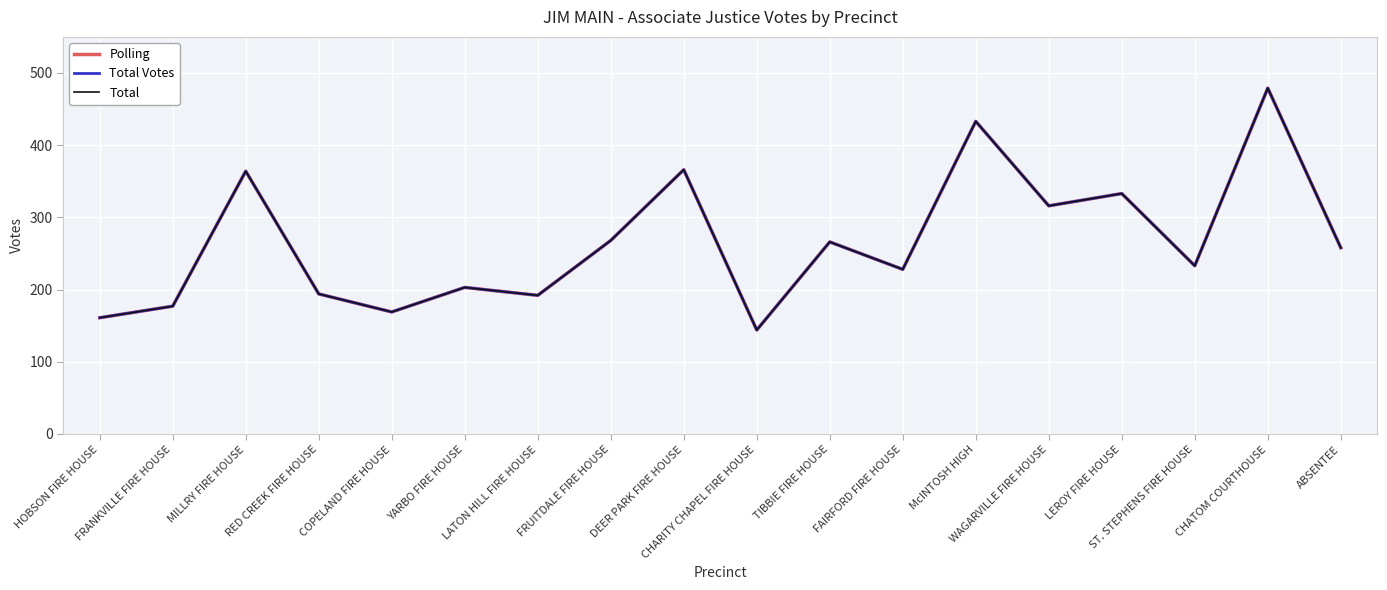

Does the chart display data point markers on the line(s)?

No